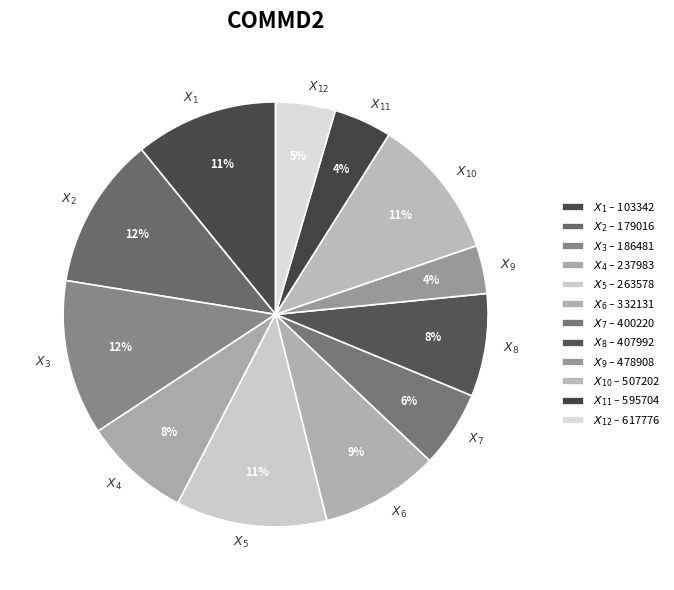

Is there a majority slice in this chart?

No